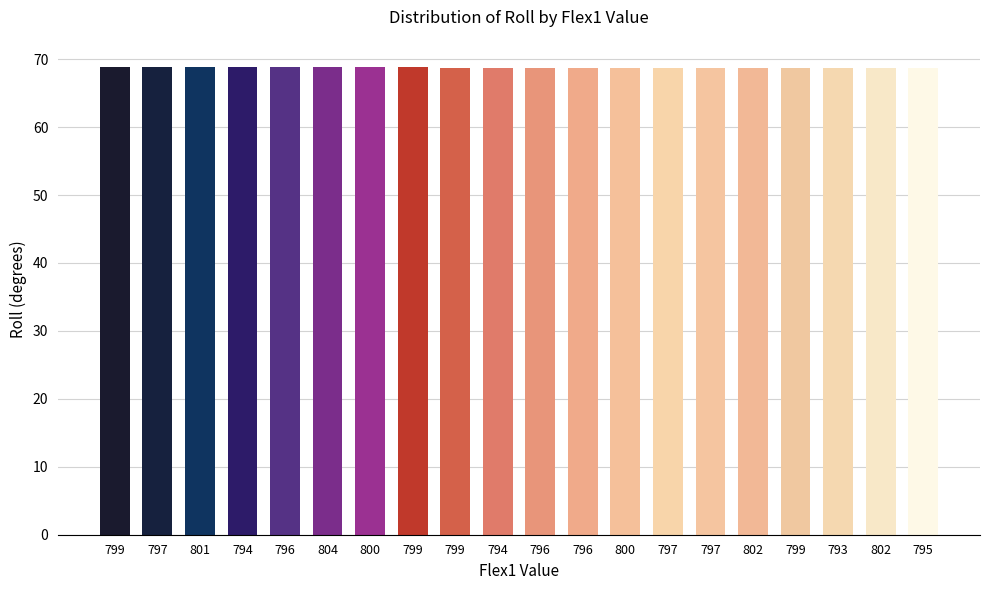

Rank the categories by value from lowest to highest.

797, 802, 795, 802, 793, 797, 799, 794, 796, 800, 799, 796, 796, 797, 799, 801, 804, 800, 799, 794